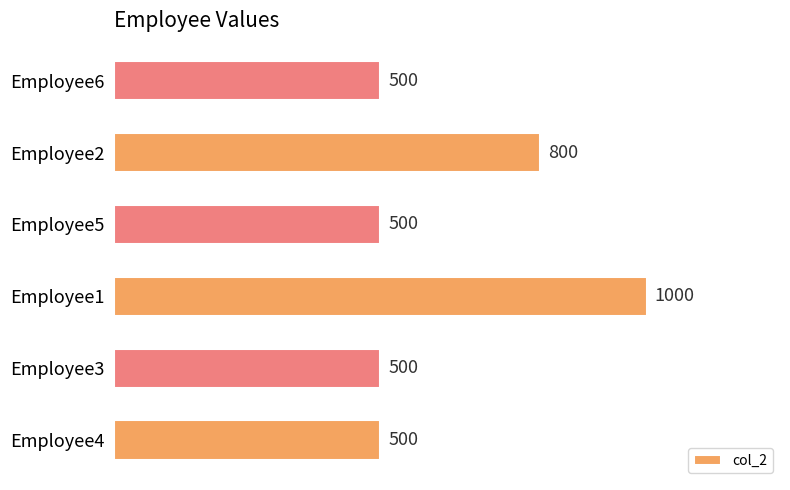

Is it true that the value at Employee4 is 500?

True